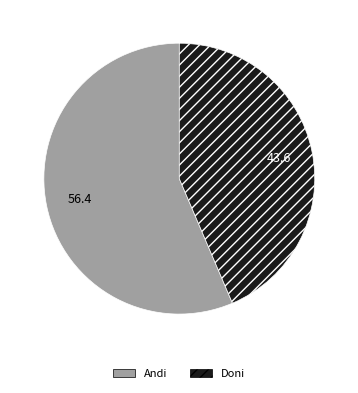

What is the ratio of the value at Doni to the value at Andi?

0.8